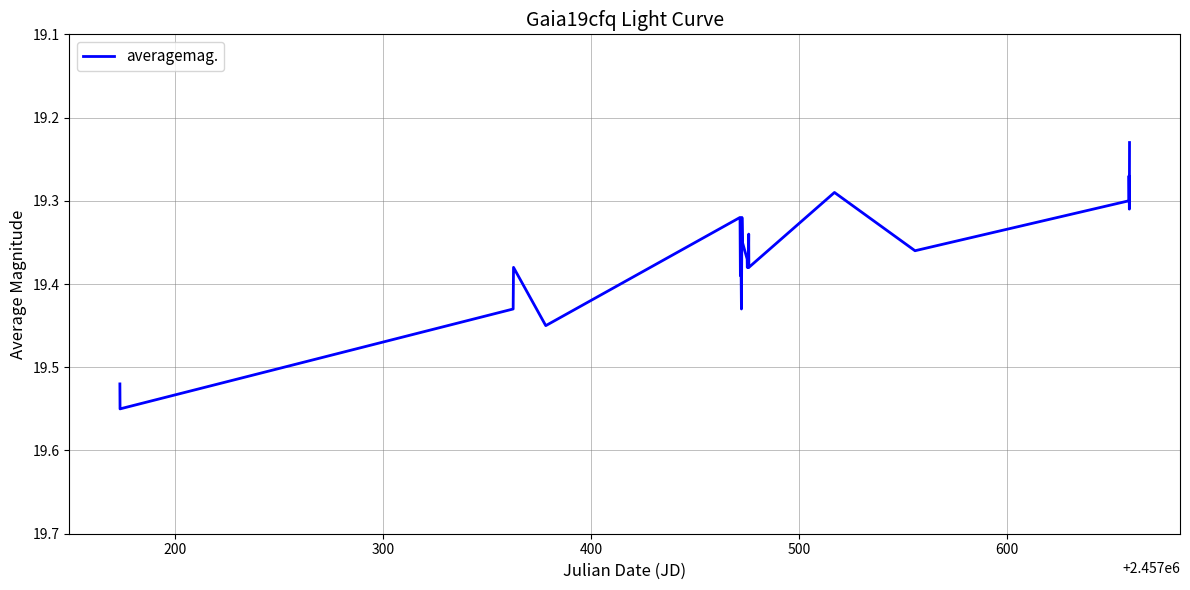

Does the chart have visible grid lines?

Yes